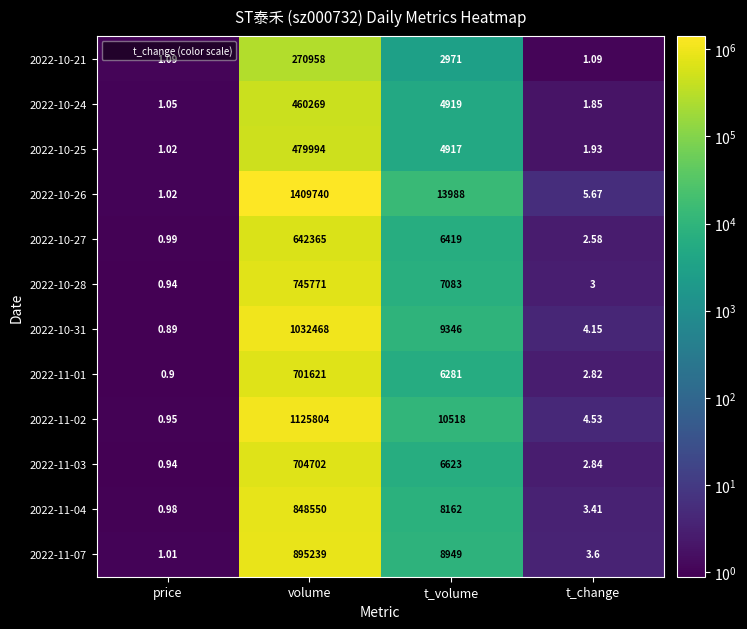

At which category does the chart reach its peak across all series?

volume